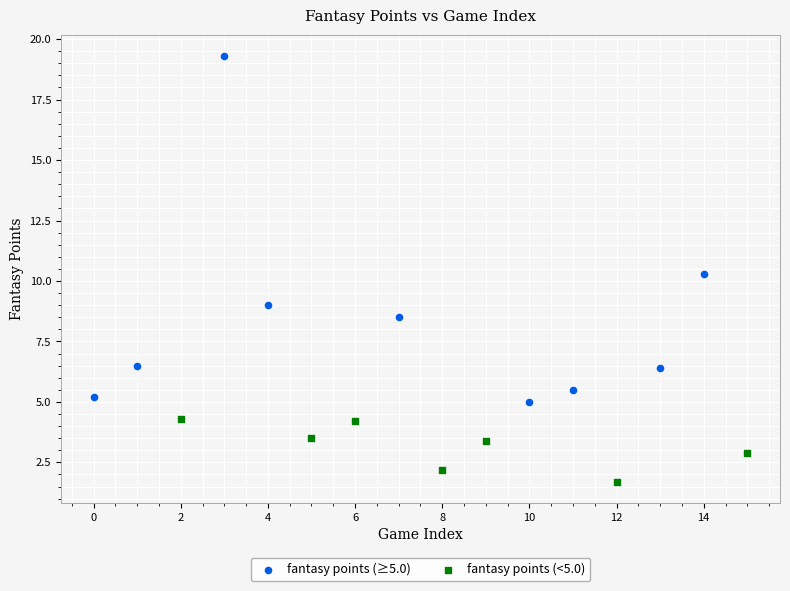

Which series has the widest spread of Y values?

fantasy points (≥5.0)